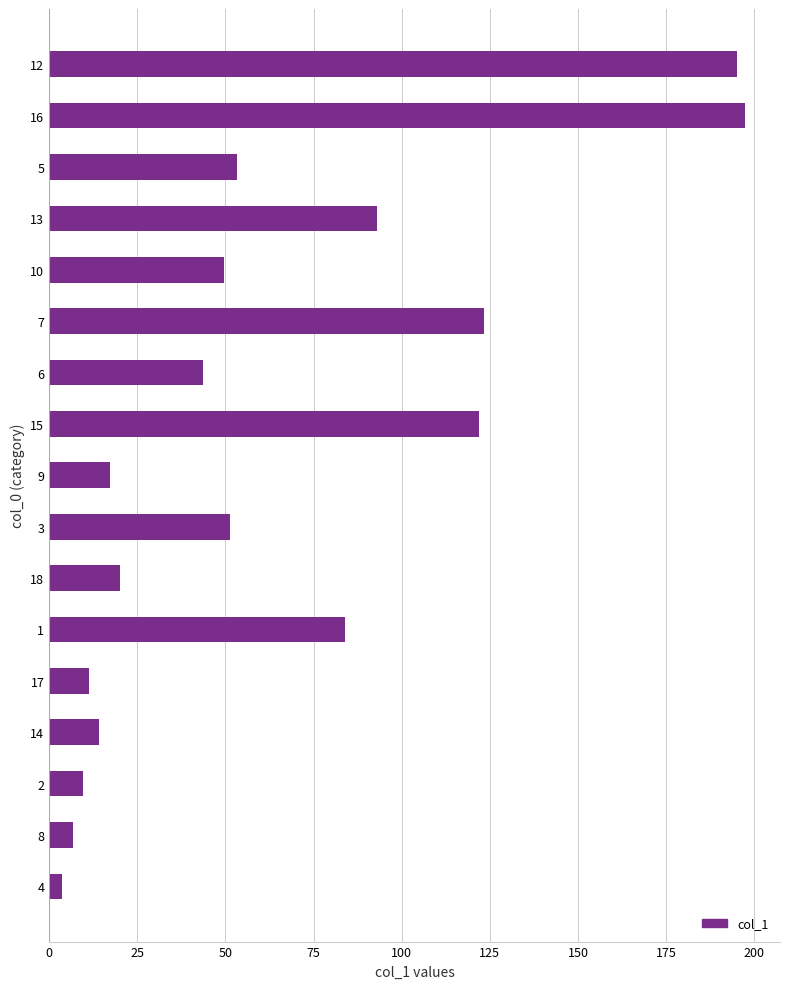

True or false: the data shows 167.6 at 15.

False